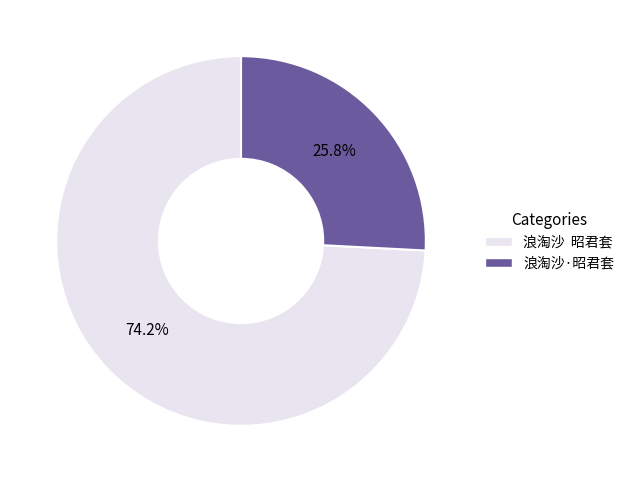

What portion of the pie excludes 浪淘沙·昭君套?

74.2%